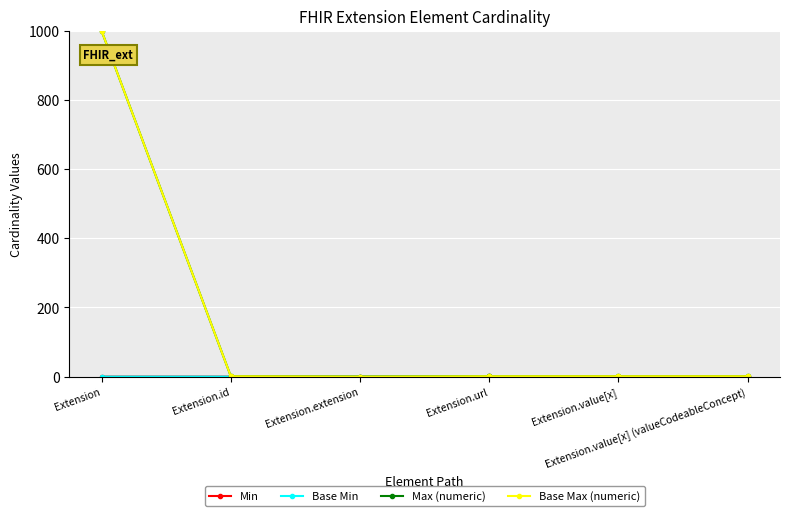

Which series has the largest total across all categories?

Max (numeric)